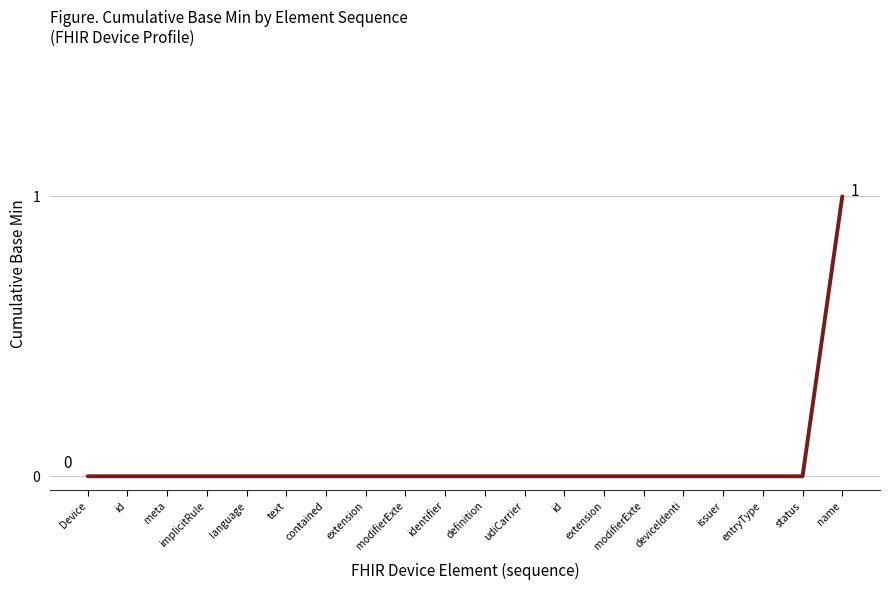

The value at contained is -1. True or false?

False